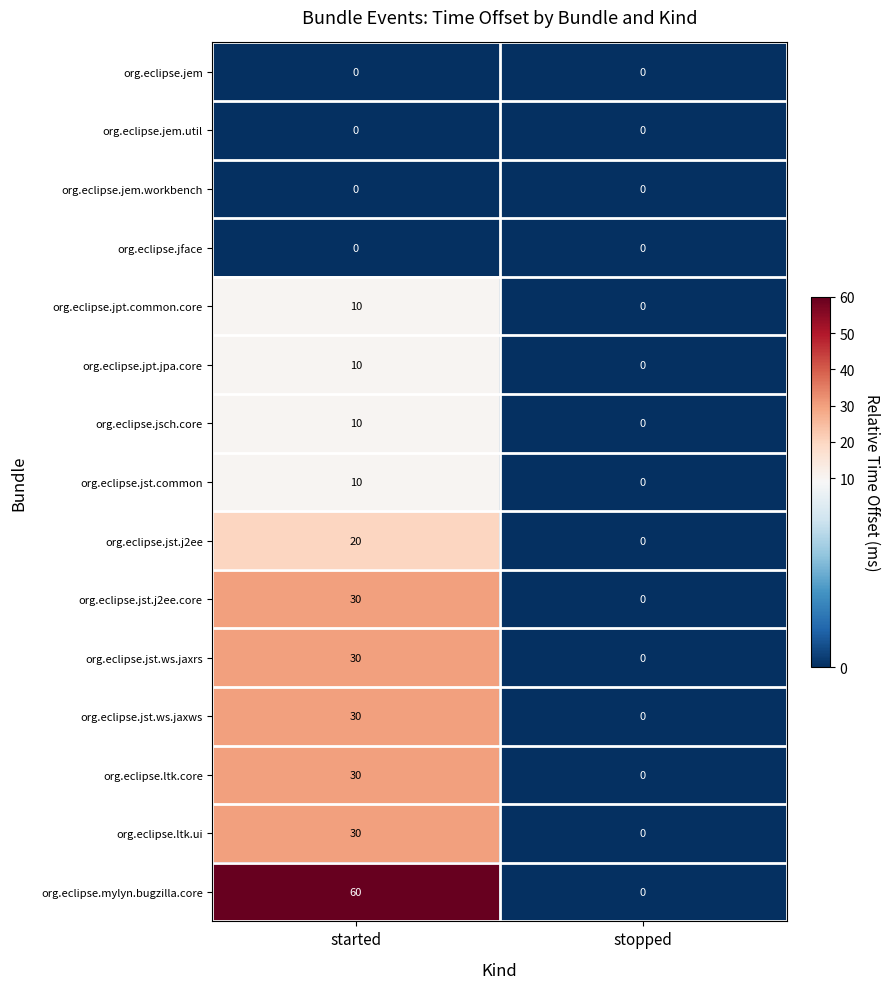

Which category has the highest value across all series?

started